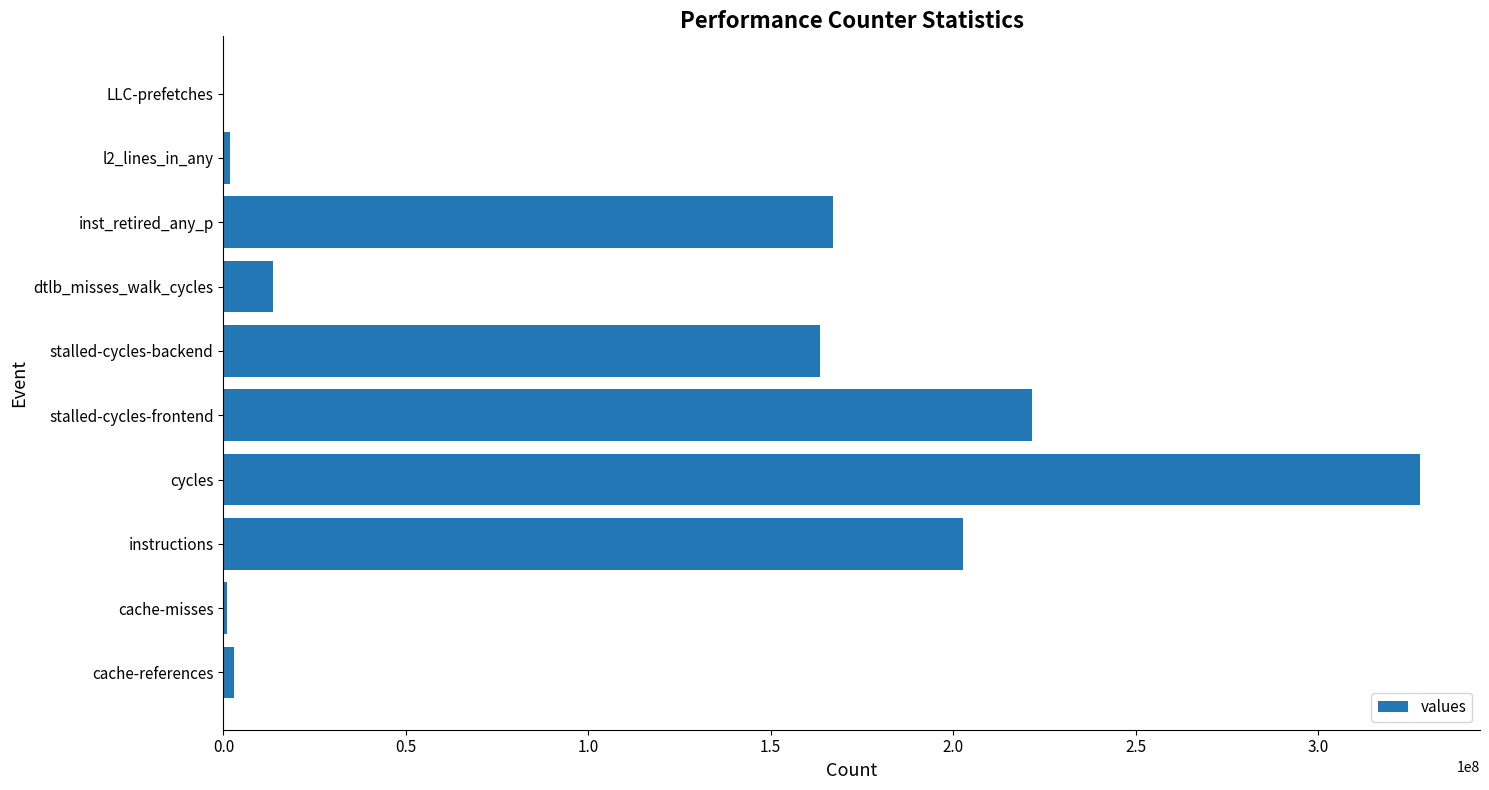

What is the sum of all values?

1102299656